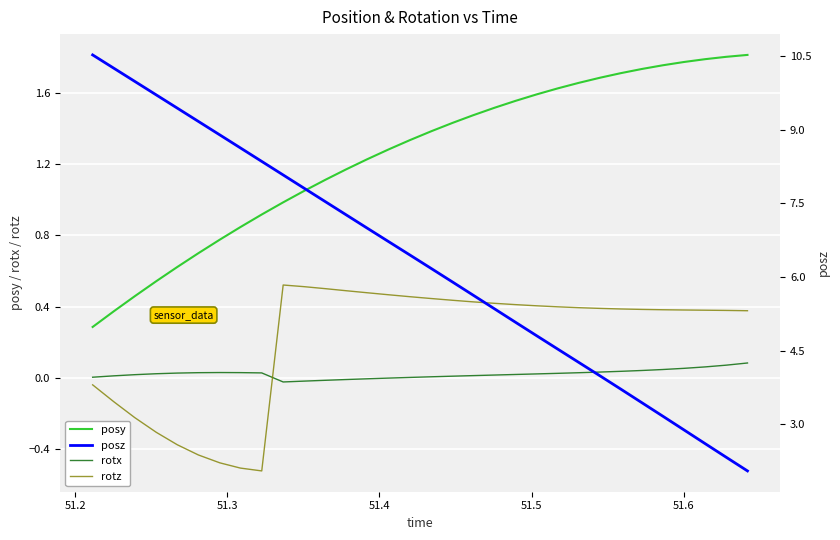

Which series has the largest total across all categories?

posz